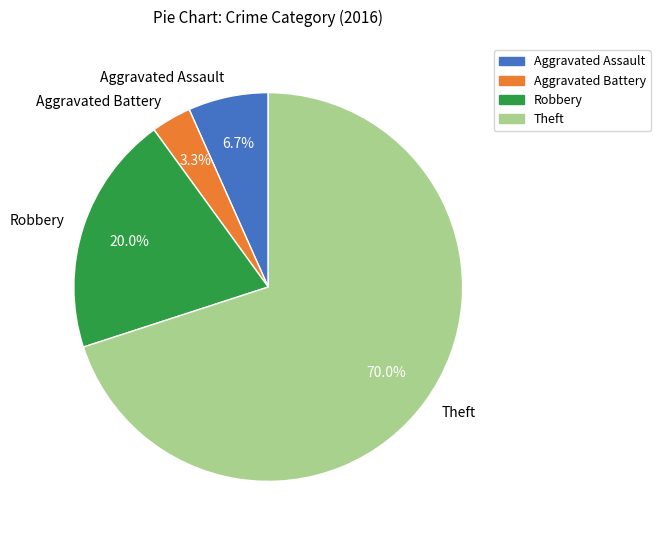

To the nearest percent, what is the difference between the Aggravated Battery and Robbery slice percentages?

17%